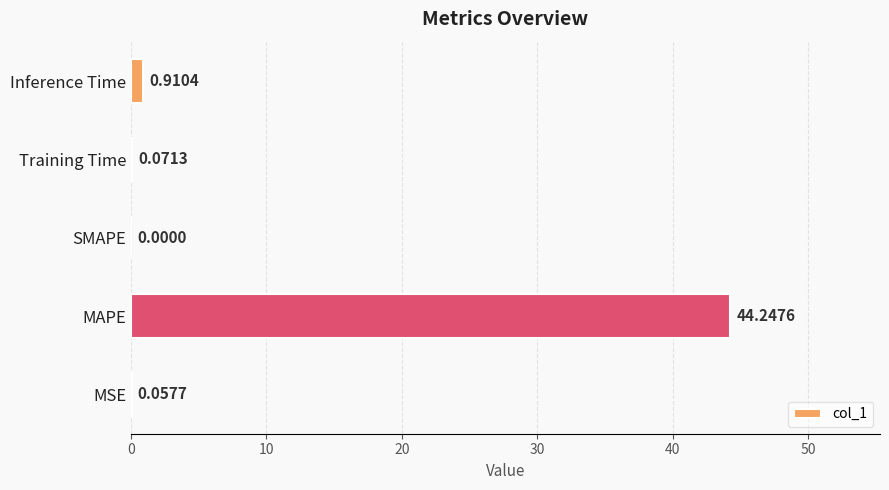

Which label corresponds to the largest value in the chart?

MAPE